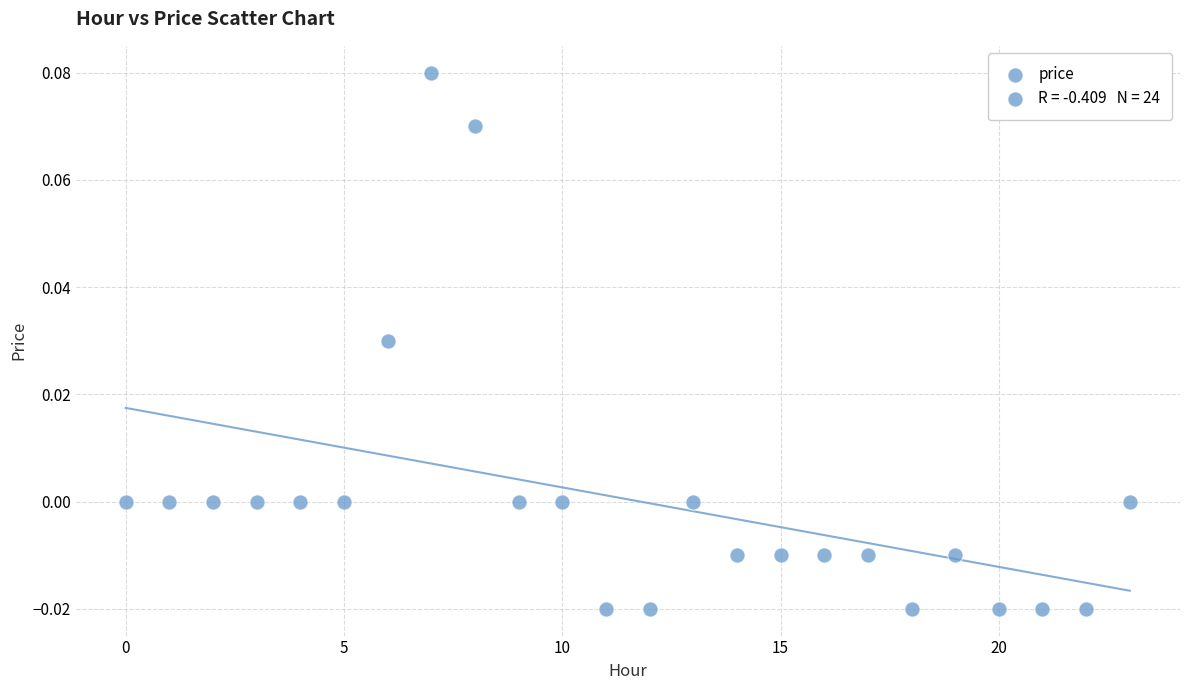

How many data points are displayed?

24